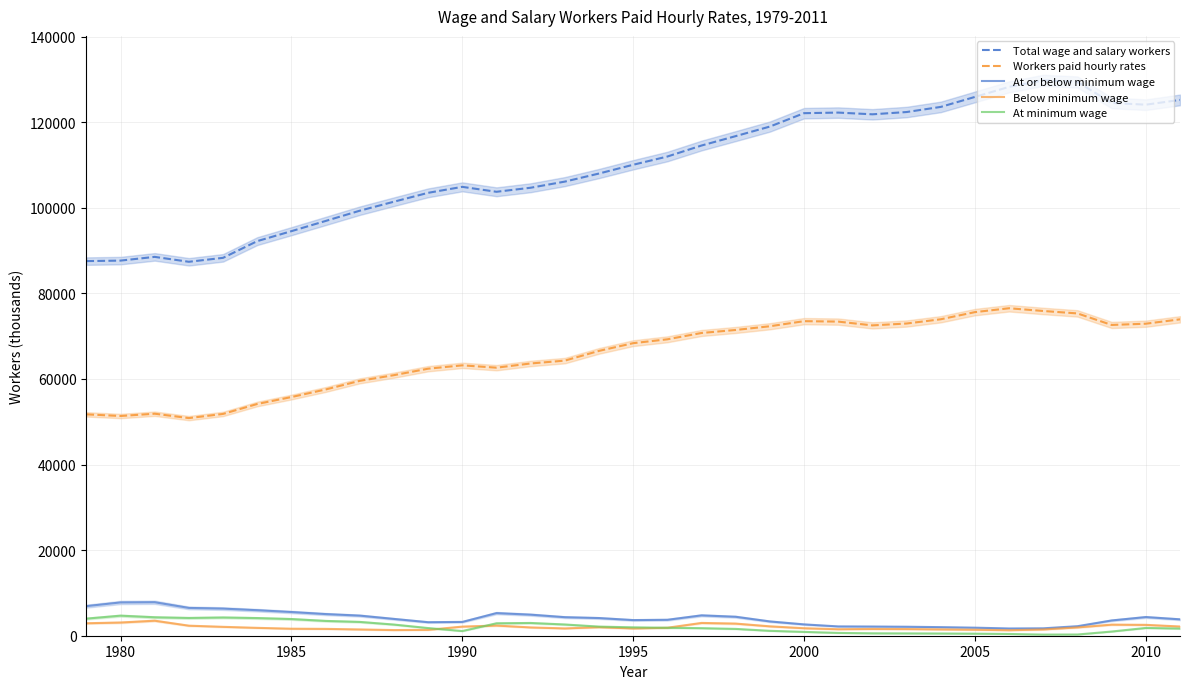

Read the At minimum wage value at 1985, to the nearest 100.

3900